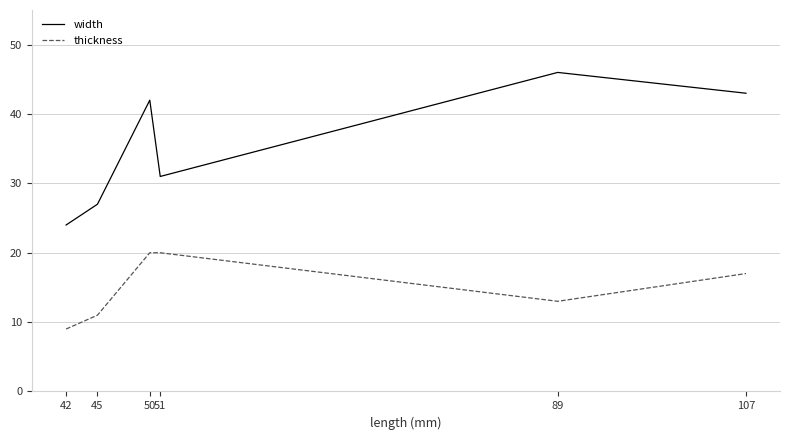

How many values in the width series are below 42?

3